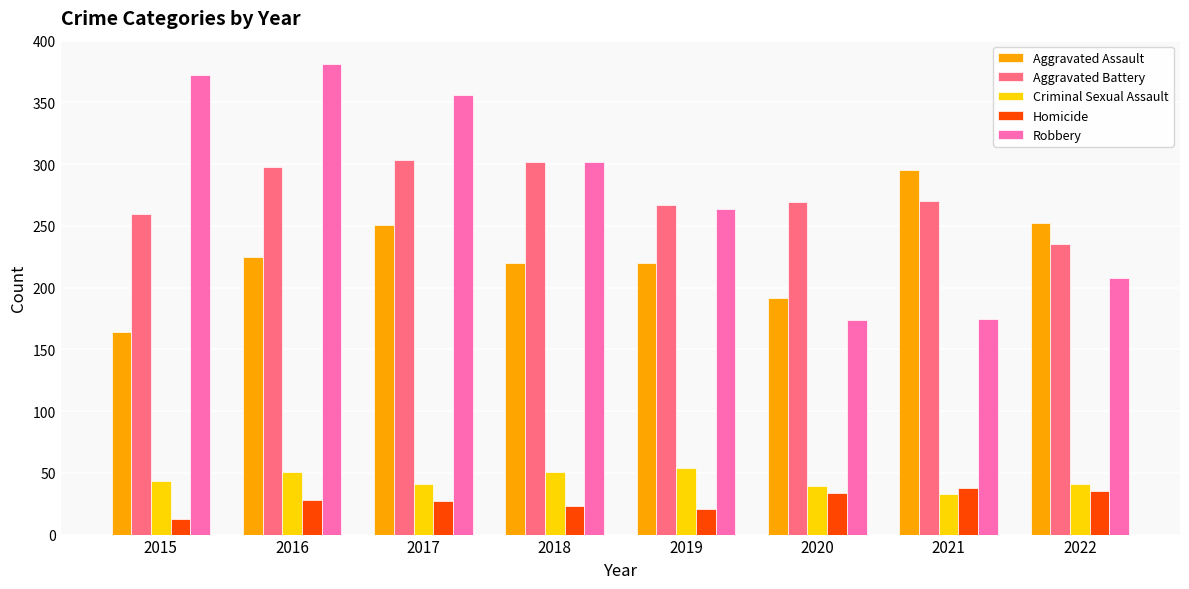

What is the difference between the highest and lowest values at 2021?

262